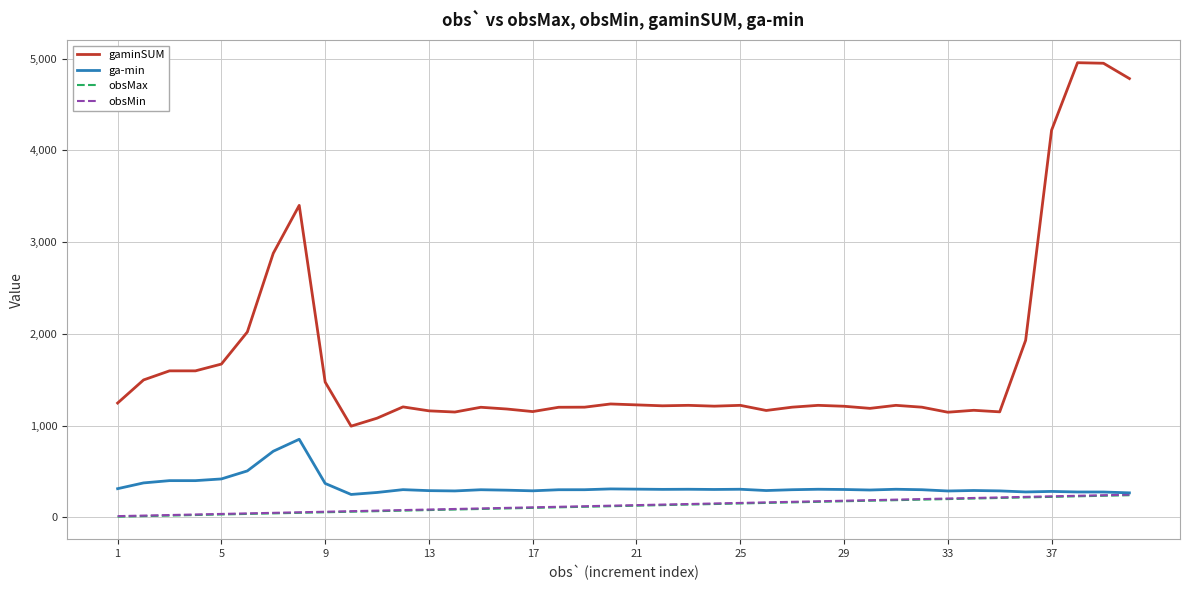

Which series has the widest spread of values?

gaminSUM